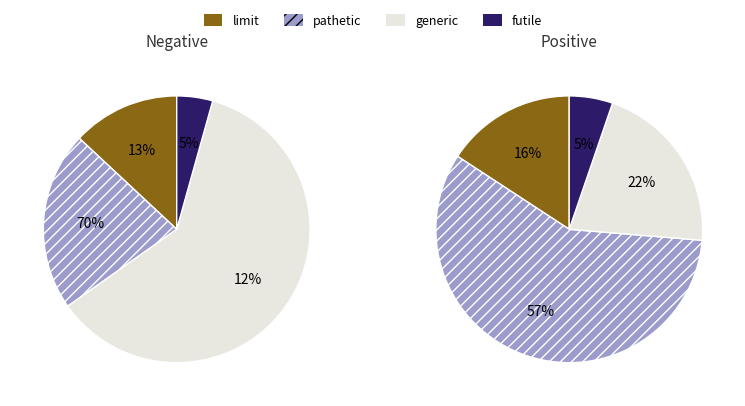

Which series has the widest spread of values?

Negative